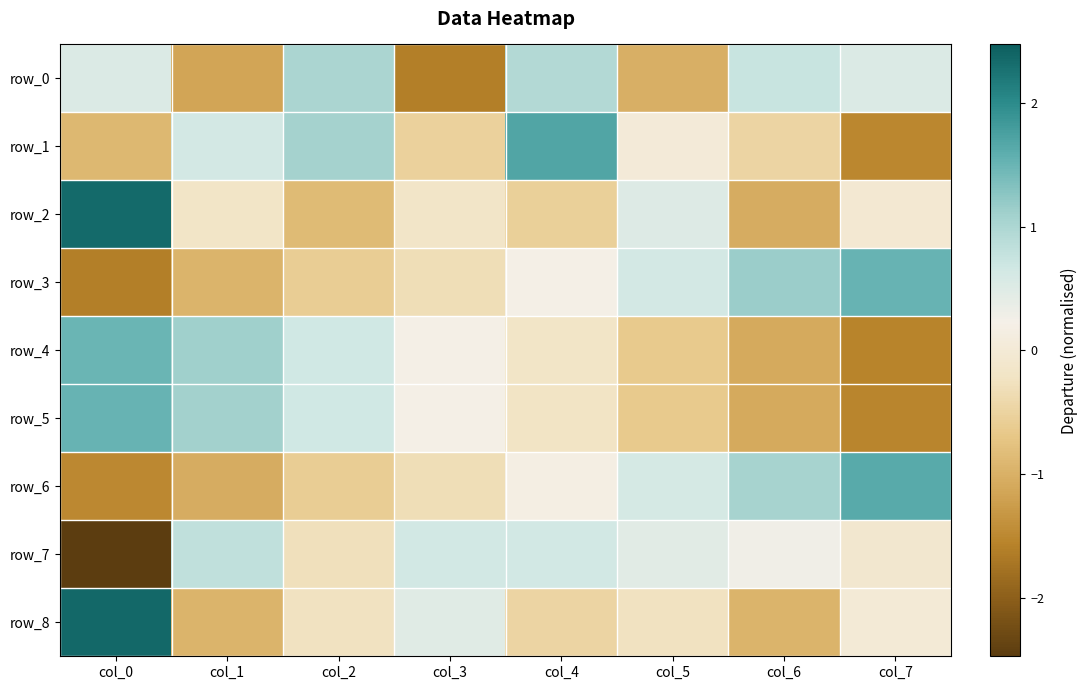

Which label corresponds to the smallest value in the chart?

col_0